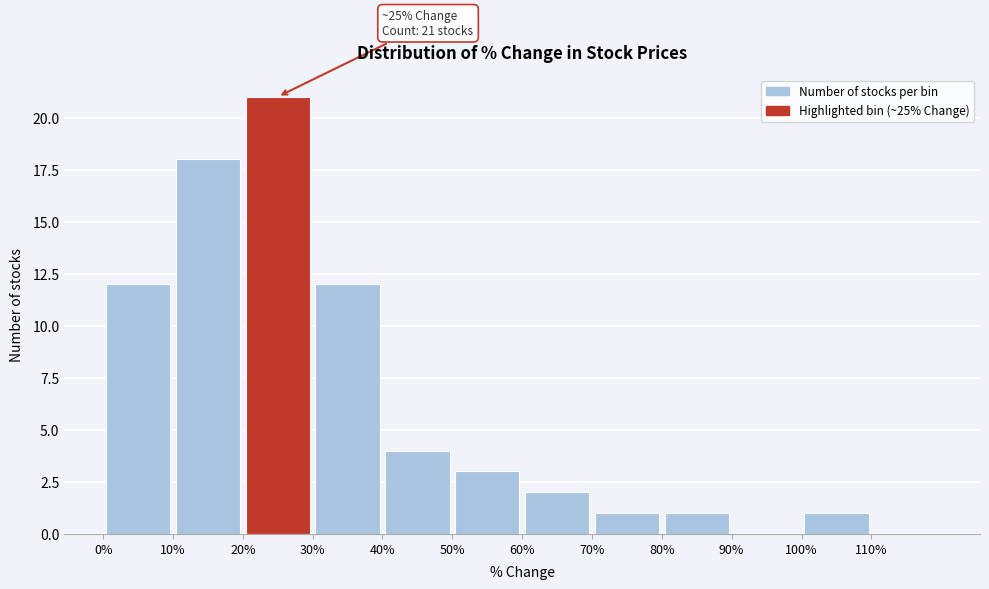

Over which range of the x-axis is the bar tallest?

20 to 30